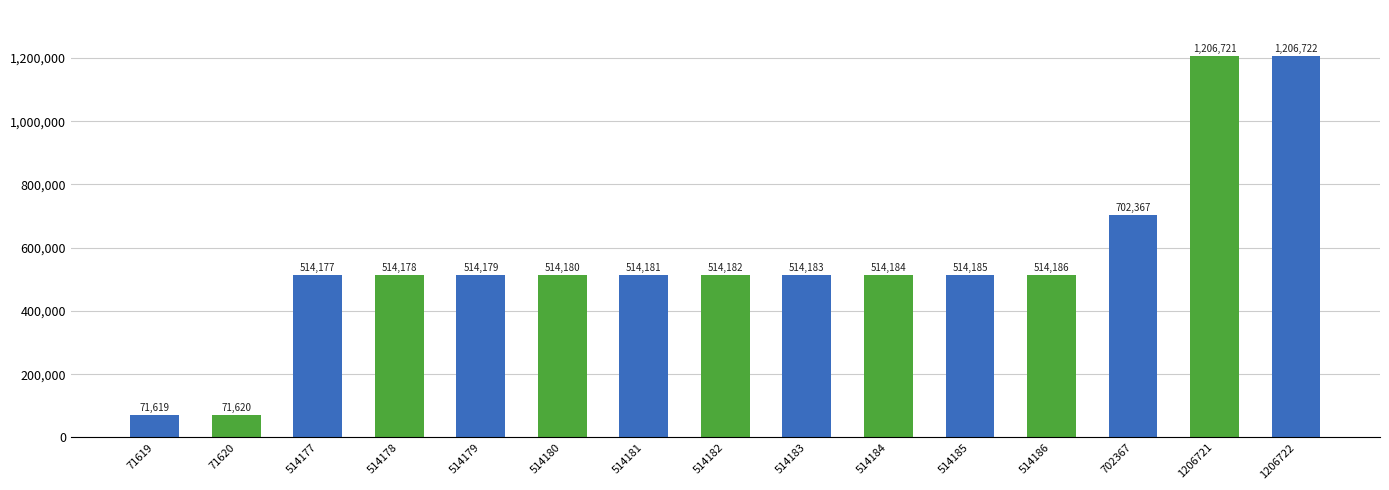

What is the maximum value shown in the chart?

1206722